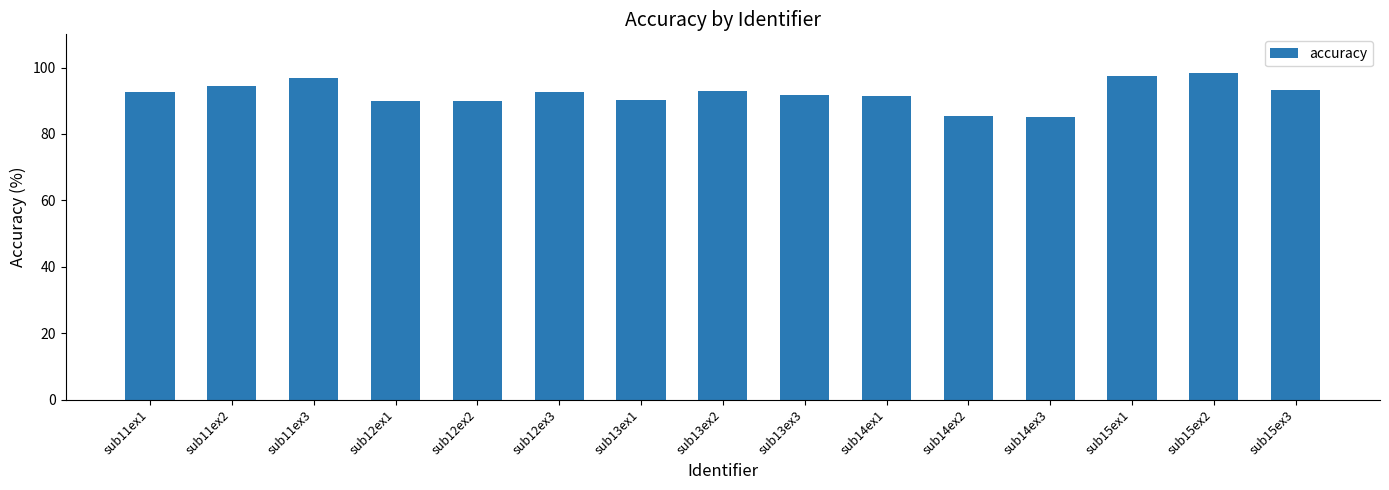

The chart shows a value of 51.4 at sub13ex2. True or false?

False